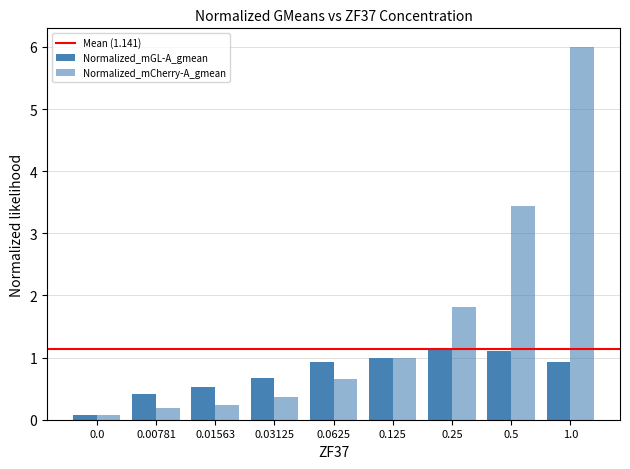

What is the maximum value for Normalized_mGL-A_gmean?

1.1